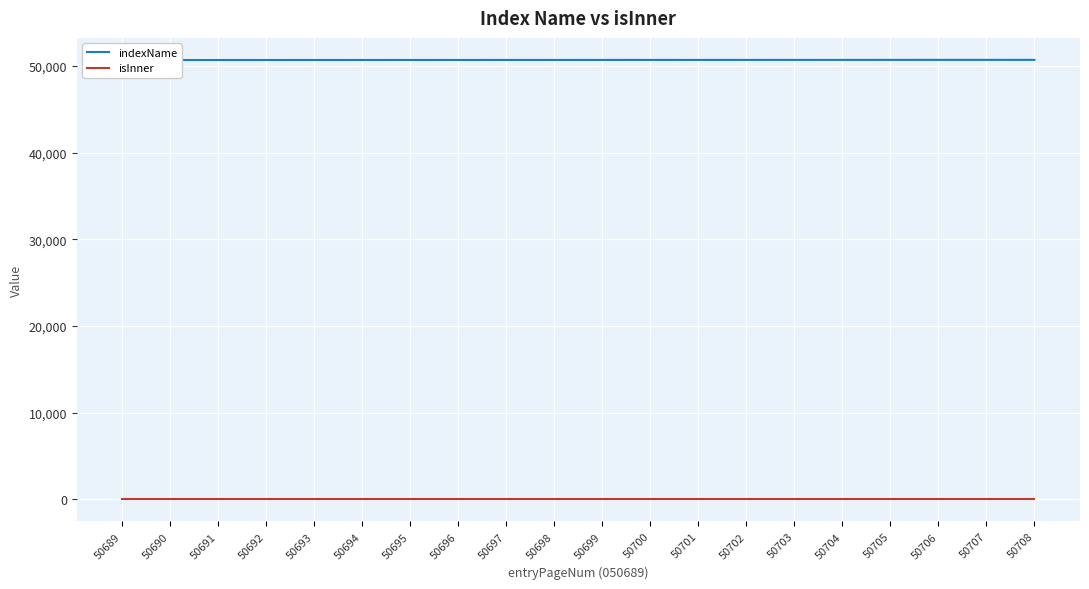

Reading left to right, extract all data points from this chart.

indexName: 50689=50689	50690=50690	50691=50691	50692=50692	50693=50693	50694=50694	50695=50695	50696=50696	50697=50697	50698=50698	50699=50699	50700=50700	50701=50701	50702=50702	50703=50703	50704=50704	50705=50705	50706=50706	50707=50707	50708=50708
isInner: 50689=0	50690=0	50691=0	50692=0	50693=0	50694=0	50695=0	50696=0	50697=0	50698=0	50699=0	50700=0	50701=0	50702=0	50703=0	50704=0	50705=0	50706=0	50707=0	50708=0